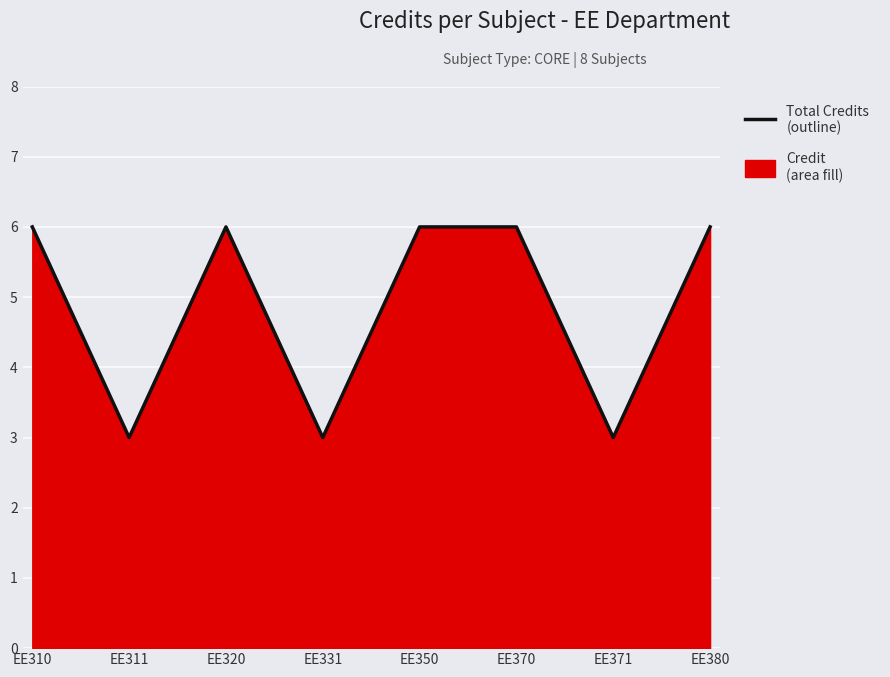

Which category has the lowest value across all series?

EE311